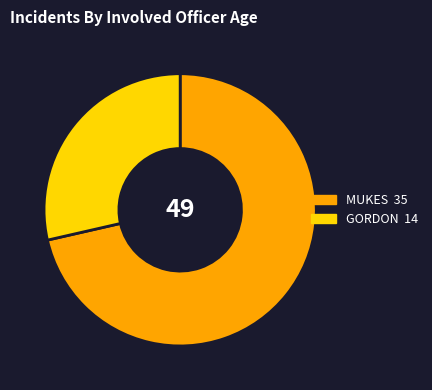

Is it true that MUKES is 71% of the pie?

True